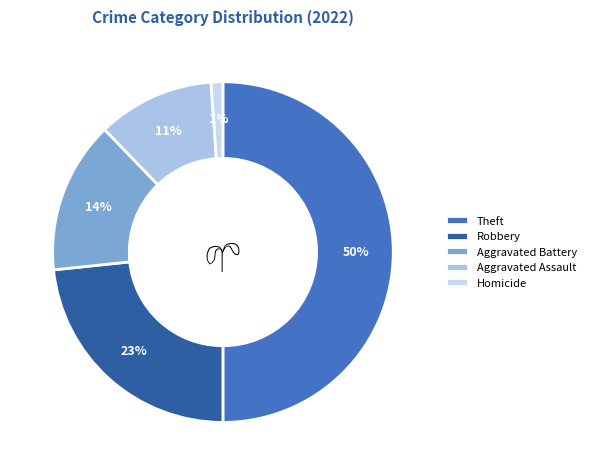

What percentage is the Aggravated Assault slice, to the nearest percent?

11%